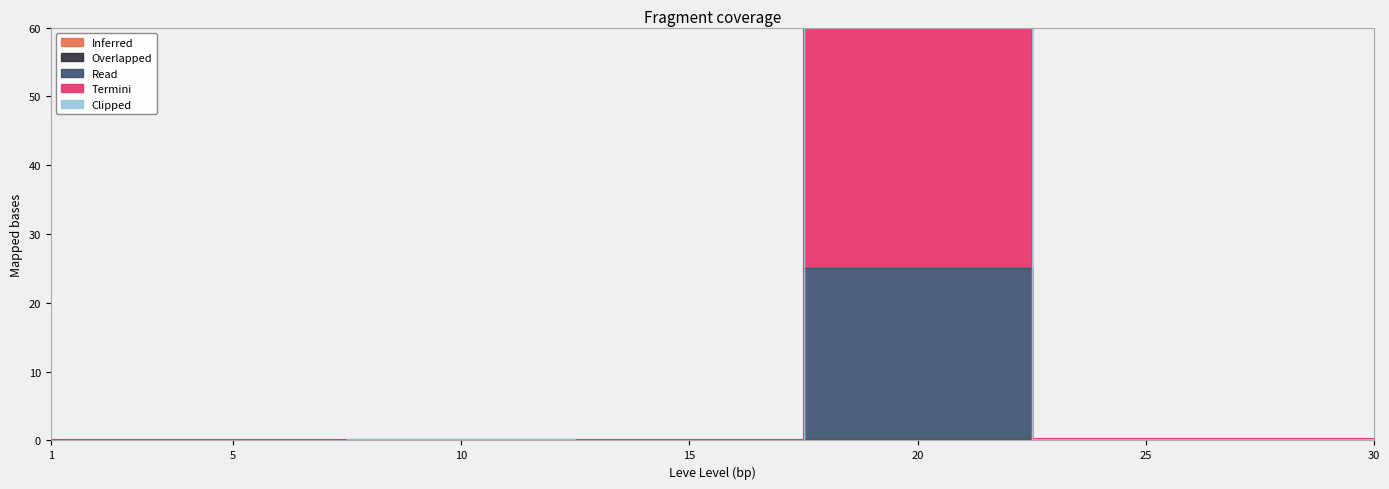

Does the chart have visible grid lines?

No